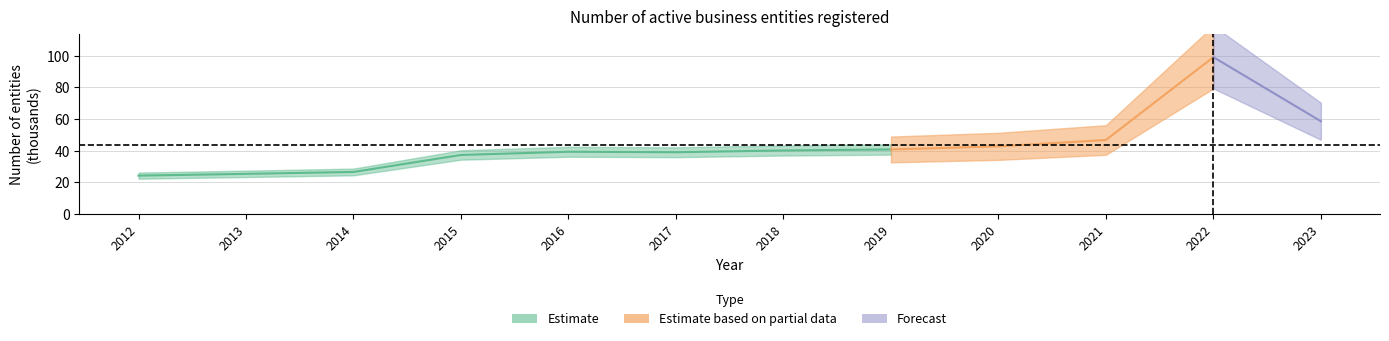

Is this an area chart (filled region under the line)?

No